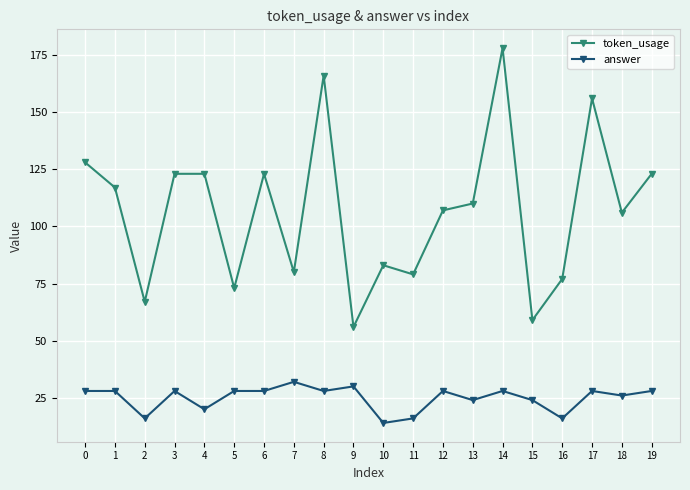

Reading left to right, extract all data points from this chart.

token_usage: 0=128	1=117	2=67	3=123	4=123	5=73	6=123	7=80	8=166	9=56	10=83	11=79	12=107	13=110	14=178	15=59	16=77	17=156	18=106	19=123
answer: 0=28	1=28	2=16	3=28	4=20	5=28	6=28	7=32	8=28	9=30	10=14	11=16	12=28	13=24	14=28	15=24	16=16	17=28	18=26	19=28